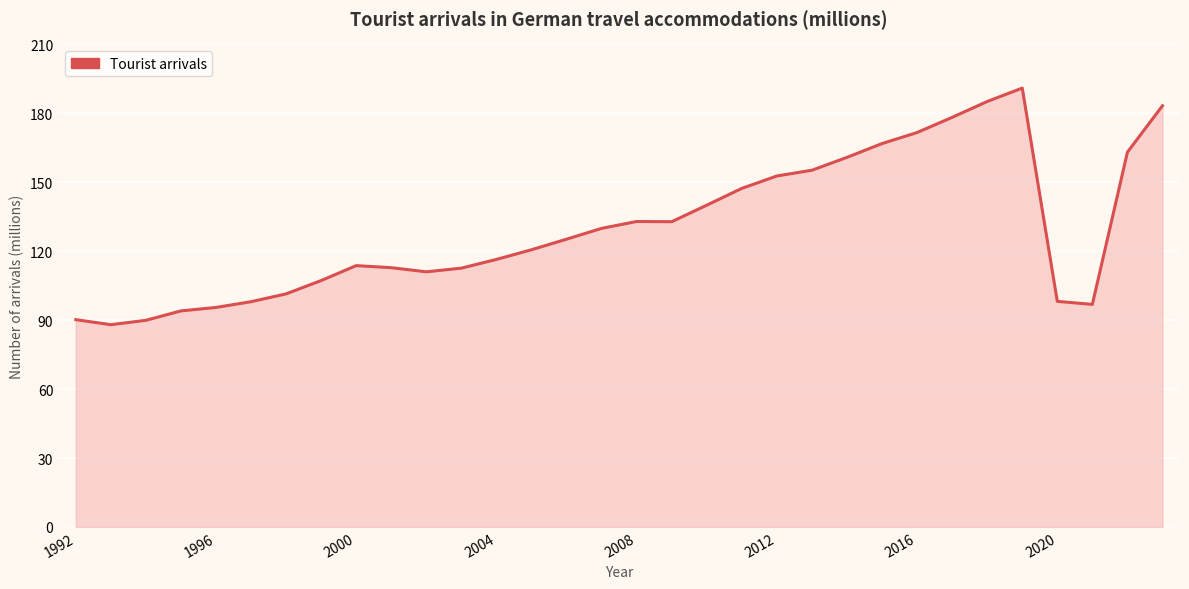

How many categories are shown in the chart?

32